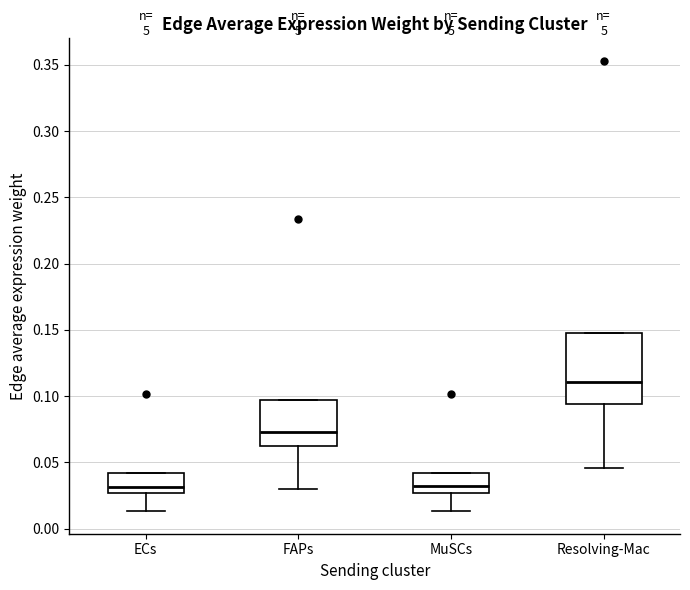

Reading left to right, read every box against the y-axis: the position of its median line, the range the box covers, and the ends of its whiskers. The values are not printed on the chart, so give them approximately, as read against the axis.

ECs: median 0.030, box 0.025 to 0.040, whiskers 0.015 to 0.040
FAPs: median 0.075, box 0.060 to 0.095, whiskers 0.030 to 0.095
MuSCs: median 0.030, box 0.025 to 0.040, whiskers 0.015 to 0.040
Resolving-Mac: median 0.110, box 0.095 to 0.145, whiskers 0.045 to 0.145